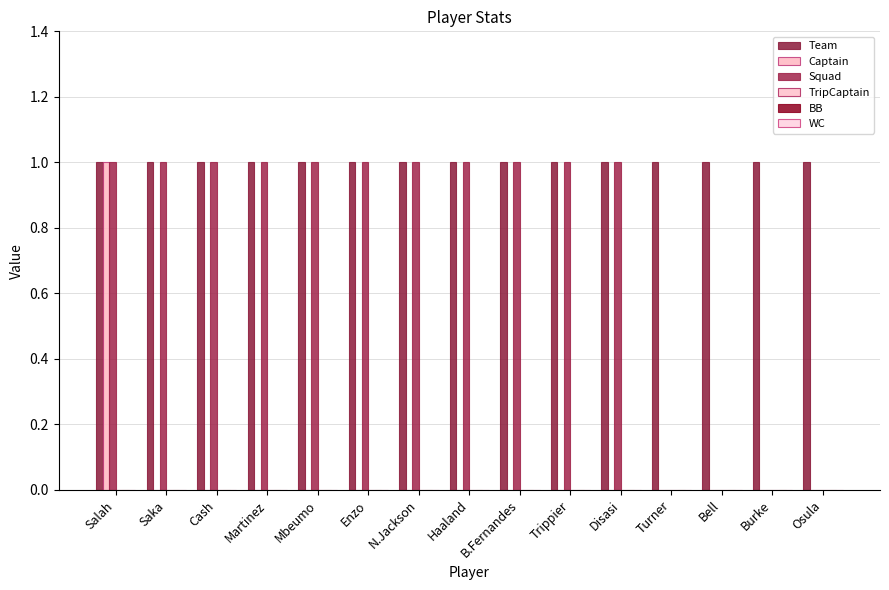

How many categories are shown in the chart?

15